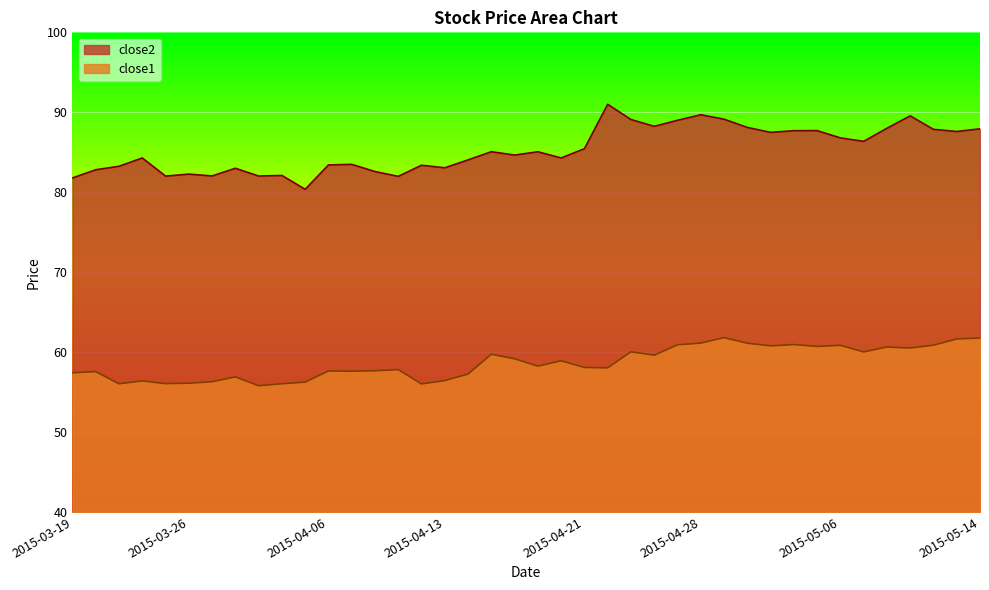

Rank the series by their maximum value, from highest to lowest.

close2, close1